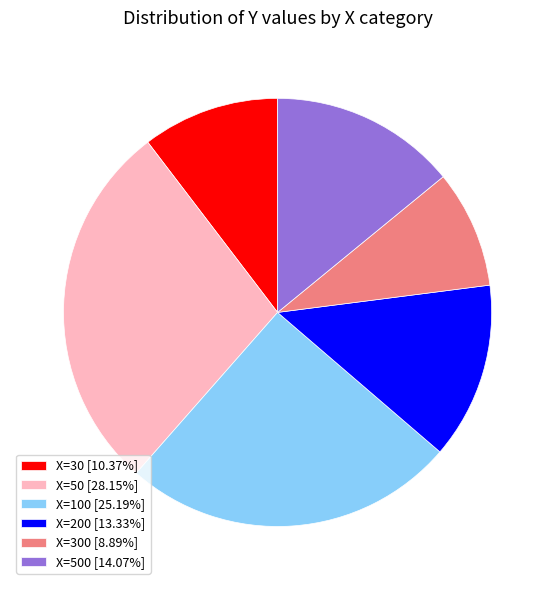

Approximately how many times larger is the value at X=30 [10.37%] compared to X=100 [25.19%]?

0.4